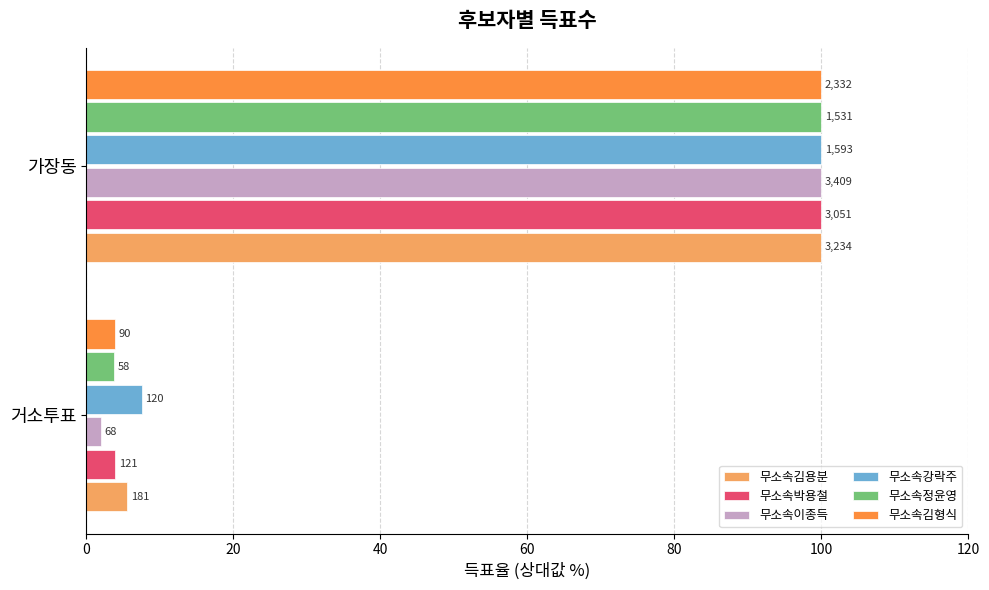

What is the value of the 무소속정윤영 bar at the 1st from the left?

3.8